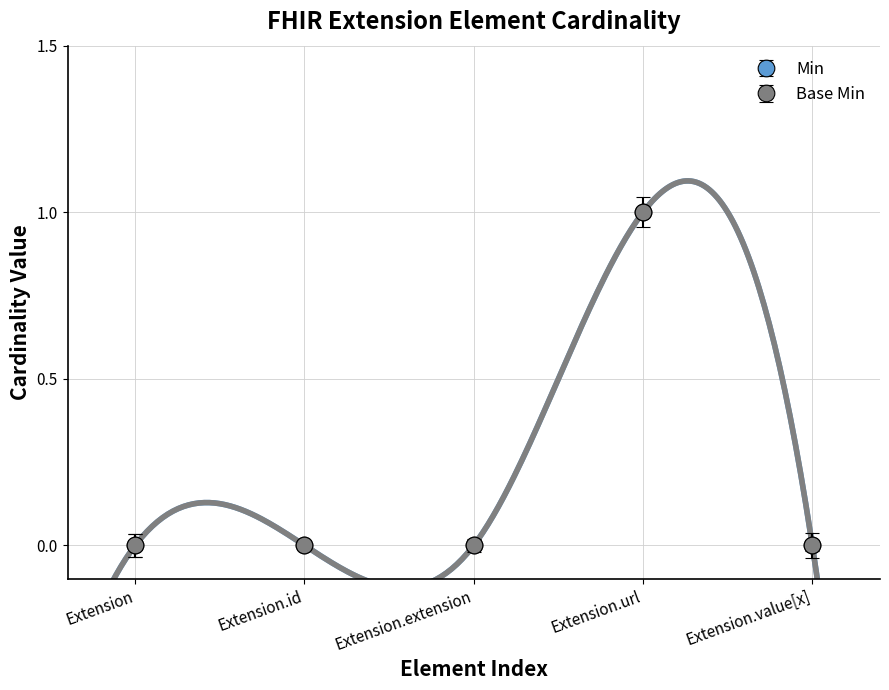

How many categories are shown in the chart?

5